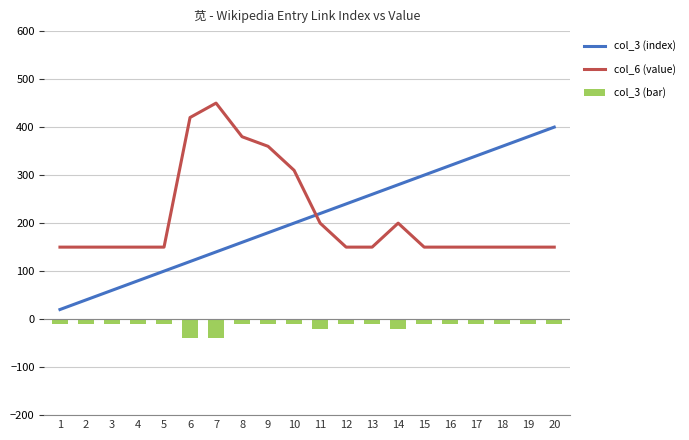

Reading left to right, what are all the values shown in this chart?

col_3 (index): 1=20	2=40	3=60	4=80	5=100	6=120	7=140	8=160	9=180	10=200	11=220	12=240	13=260	14=280	15=300	16=320	17=340	18=360	19=380	20=400
col_6 (value): 1=150	2=150	3=150	4=150	5=150	6=420	7=450	8=380	9=360	10=310	11=200	12=150	13=150	14=200	15=150	16=150	17=150	18=150	19=150	20=150
col_3 (bar): 1=-10	2=-10	3=-10	4=-10	5=-10	6=-40	7=-40	8=-10	9=-10	10=-10	11=-20	12=-10	13=-10	14=-20	15=-10	16=-10	17=-10	18=-10	19=-10	20=-10